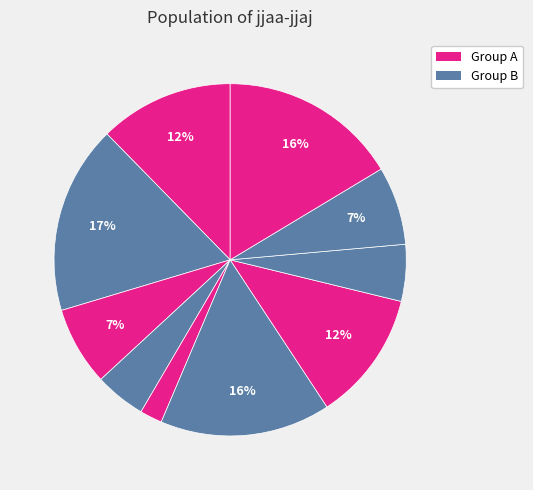

How many slices are in this pie chart?

10